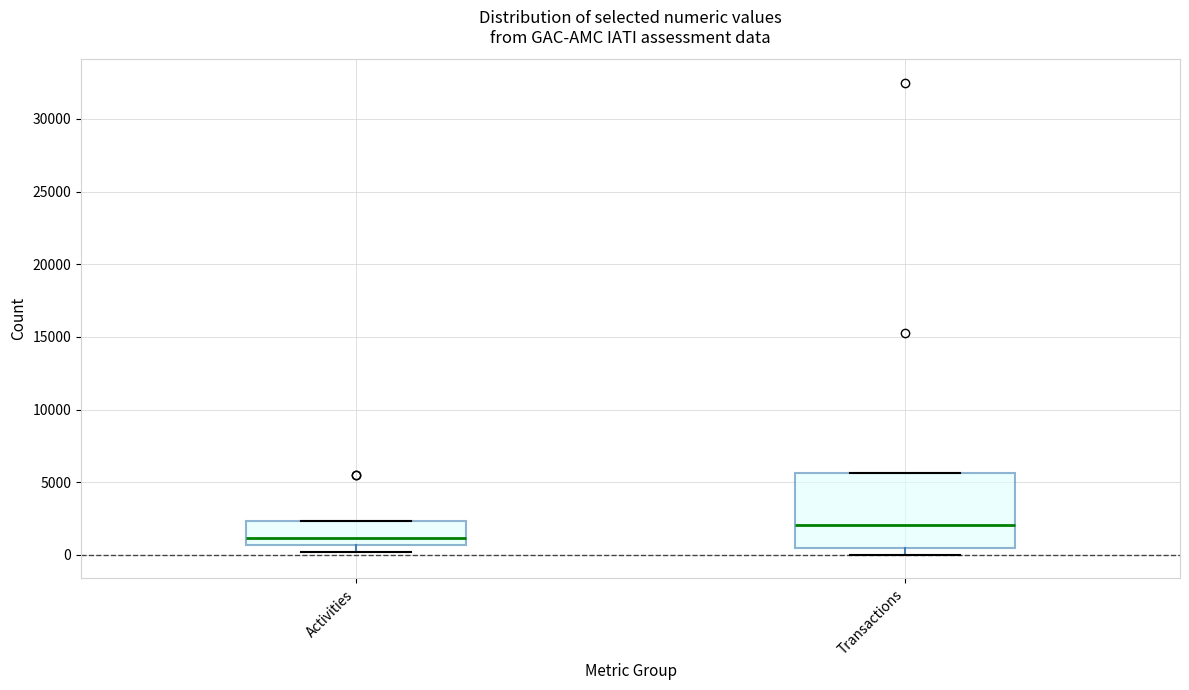

Which box is the tallest, from its lower edge to its upper edge?

Transactions